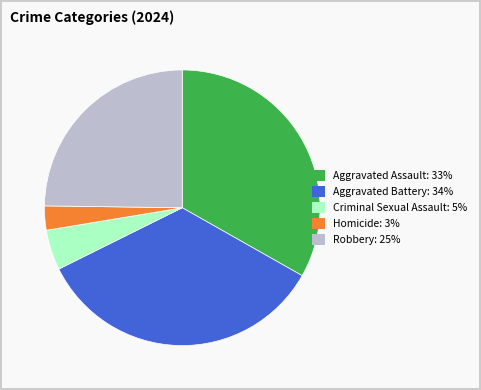

The Criminal Sexual Assault slice represents 12% of the pie. True or false?

False